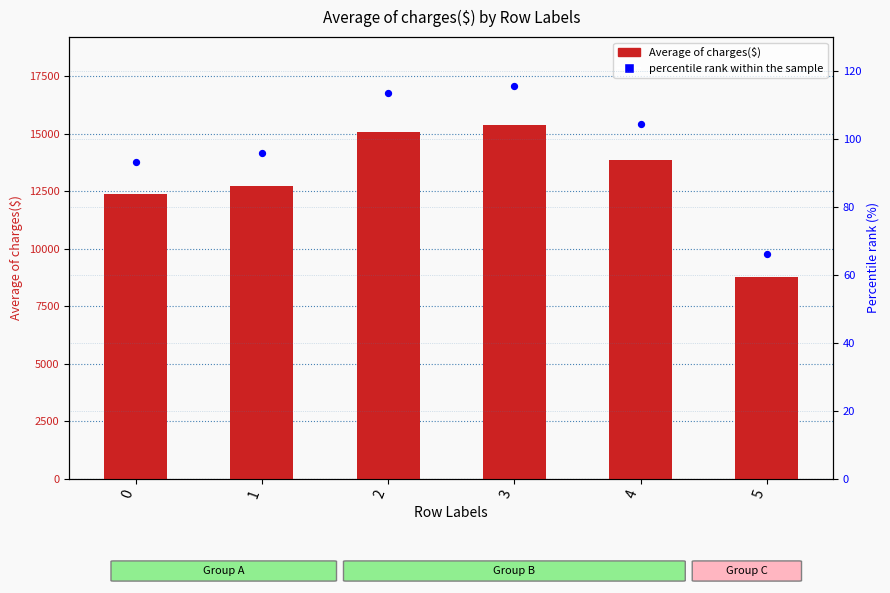

Which series has the largest Y range (max minus min)?

Average of charges($)